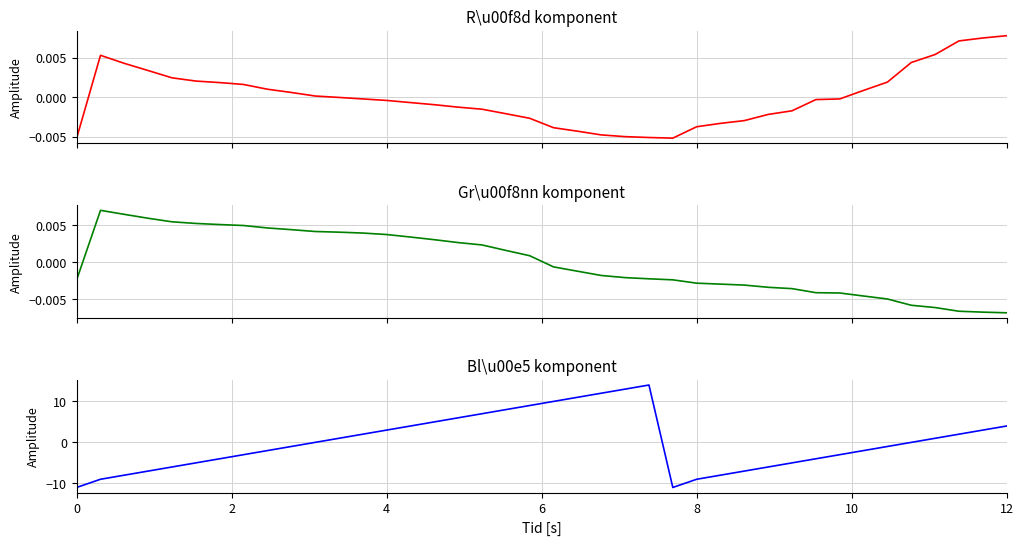

Between which two adjacent categories do Bl\u00e5 komponent and R\u00f8d komponent first intersect?

10 and 11